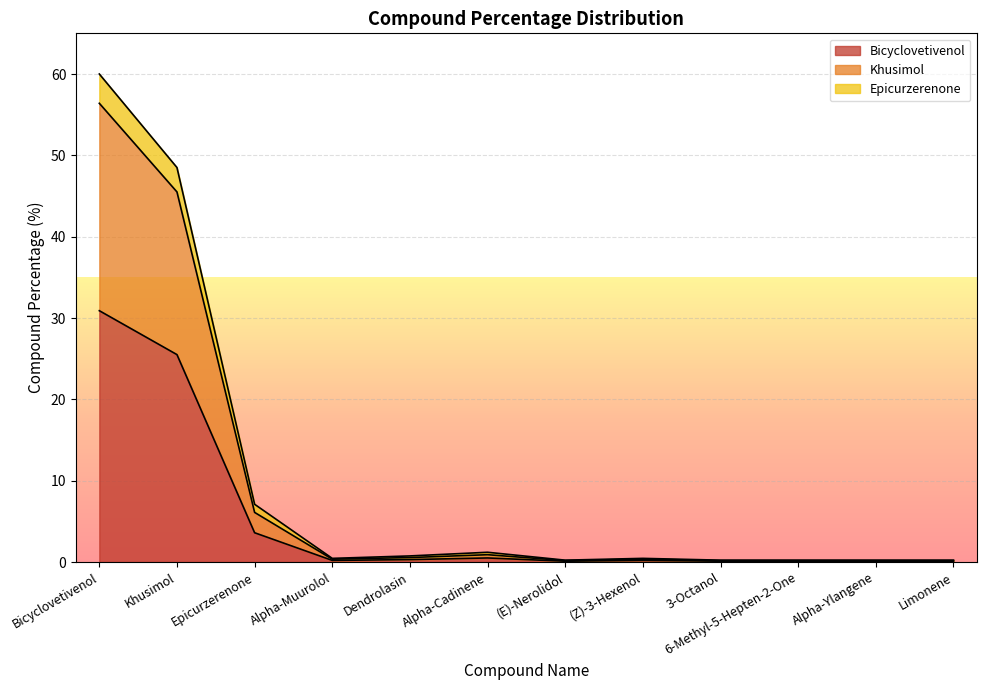

At how many categories does at least one series exceed 2?

3